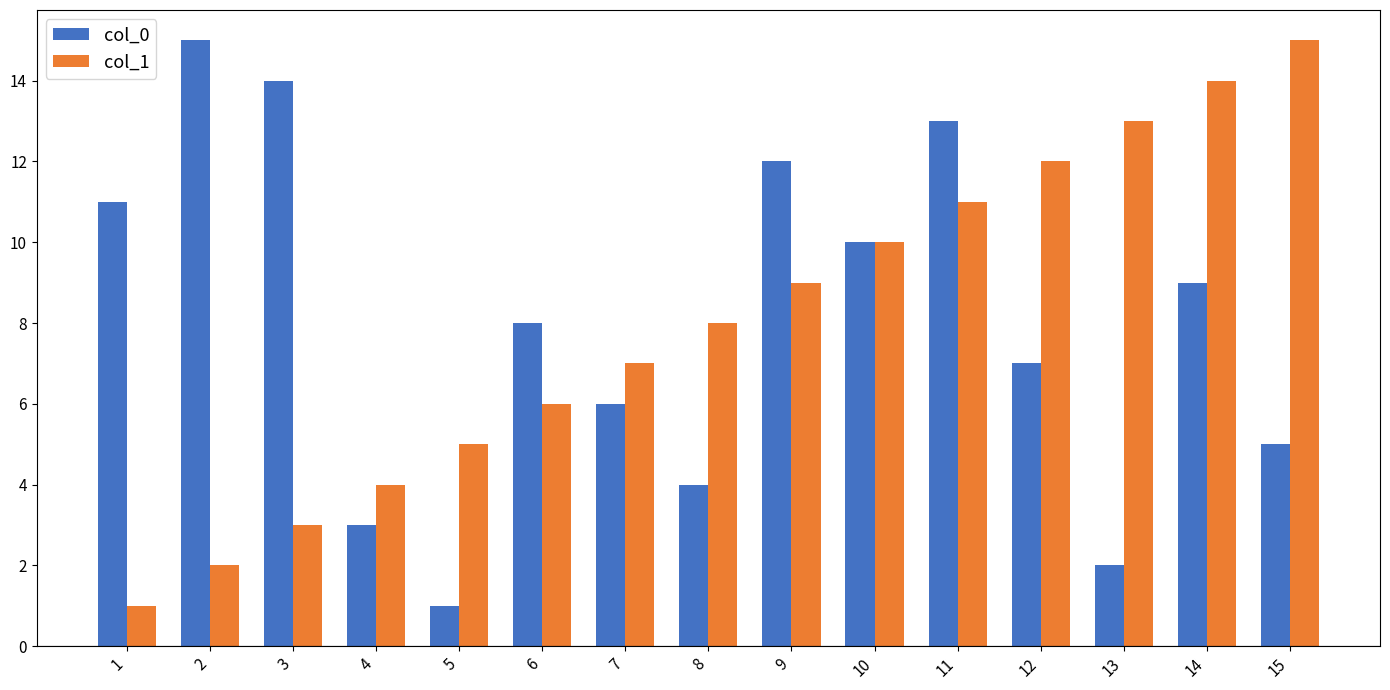

Between 5 and 13, which series saw the biggest shift?

col_1